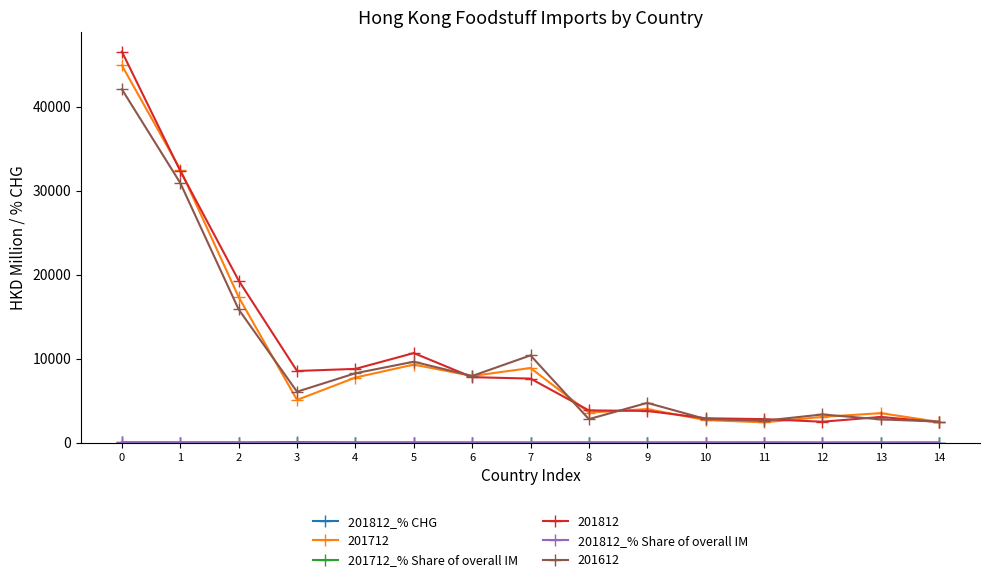

True or false: 201712 has more than 1 points higher than both neighbors.

True